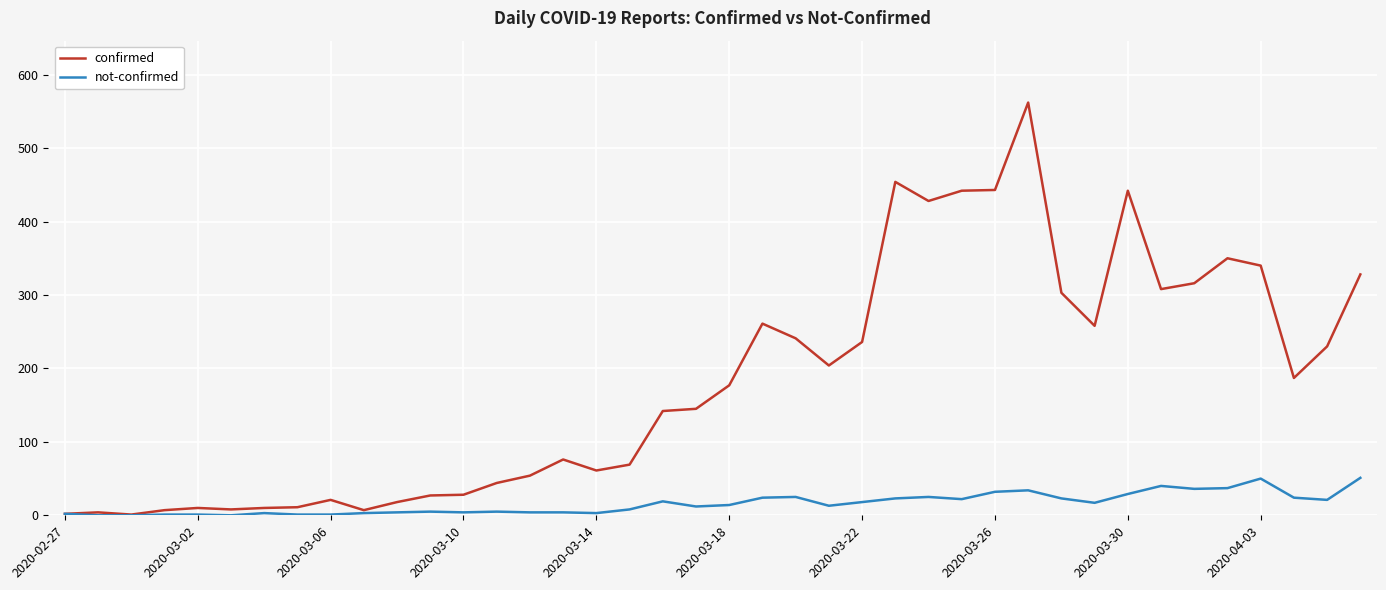

What is the maximum value shown in the chart?

562